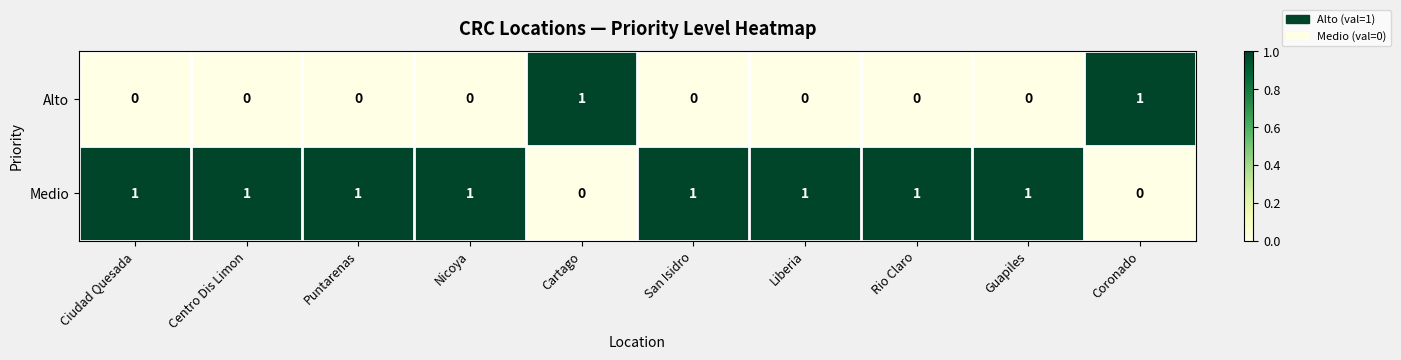

What is the total value across all series at Ciudad Quesada?

1